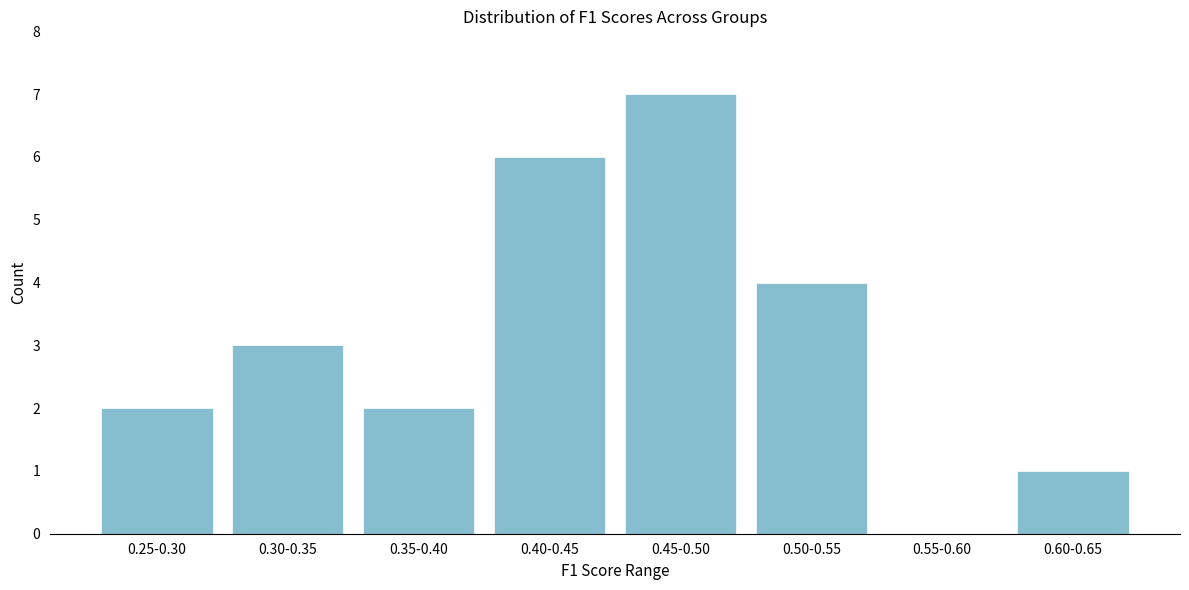

Reading left to right, list all the values displayed in this chart.

0.25-0.30=2	0.30-0.35=3	0.35-0.40=2	0.40-0.45=6	0.45-0.50=7	0.50-0.55=4	0.55-0.60=0	0.60-0.65=1